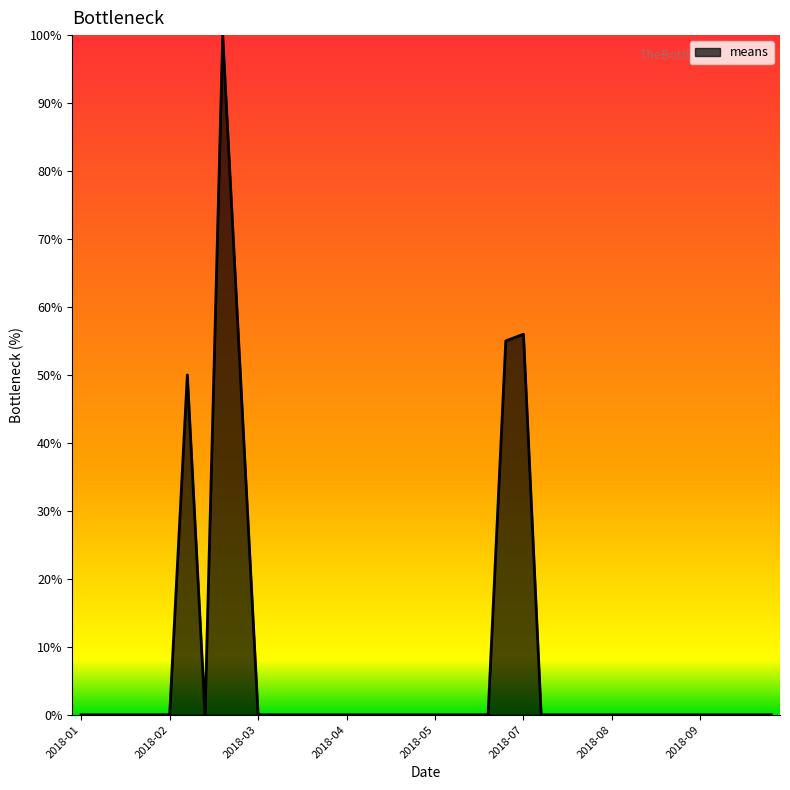

What is the maximum value shown in the chart?

100